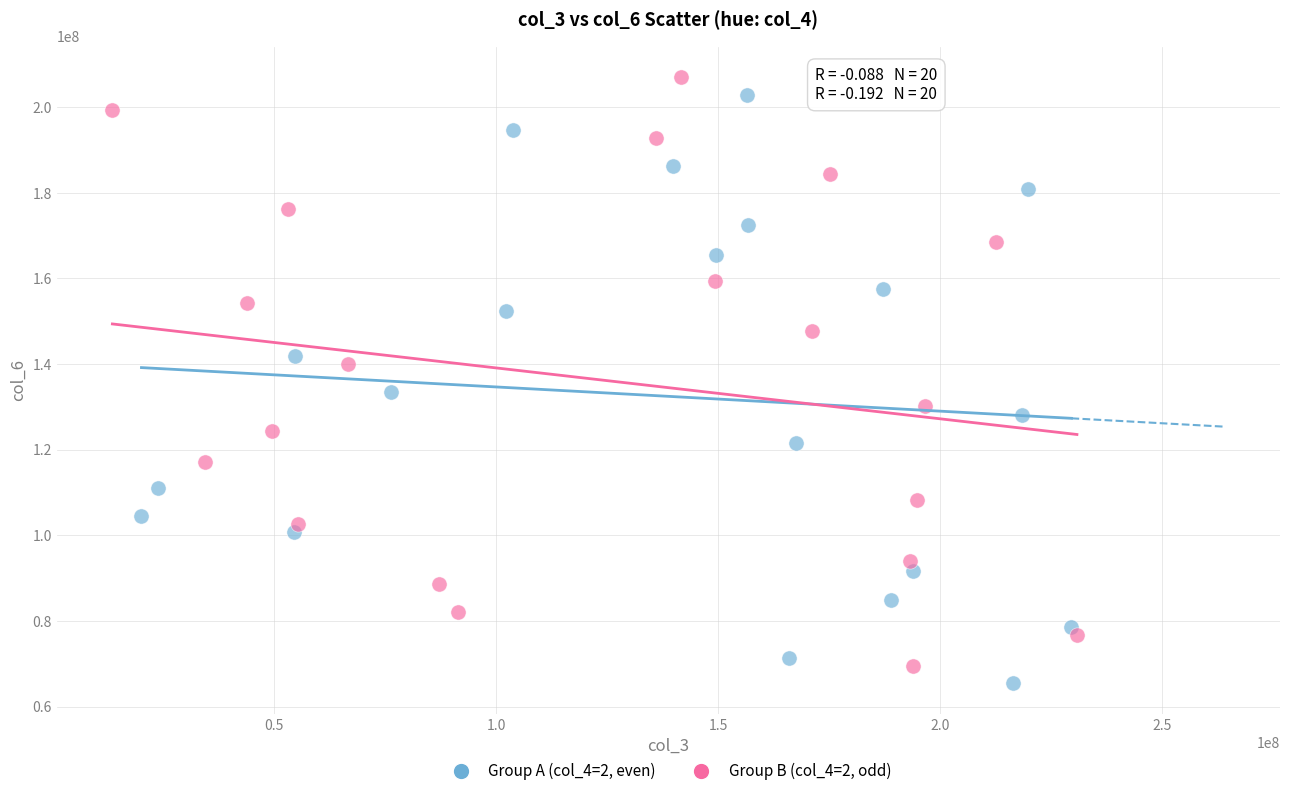

What are all the series names shown in the legend?

Group A (col_4=2, even), Group B (col_4=2, odd)